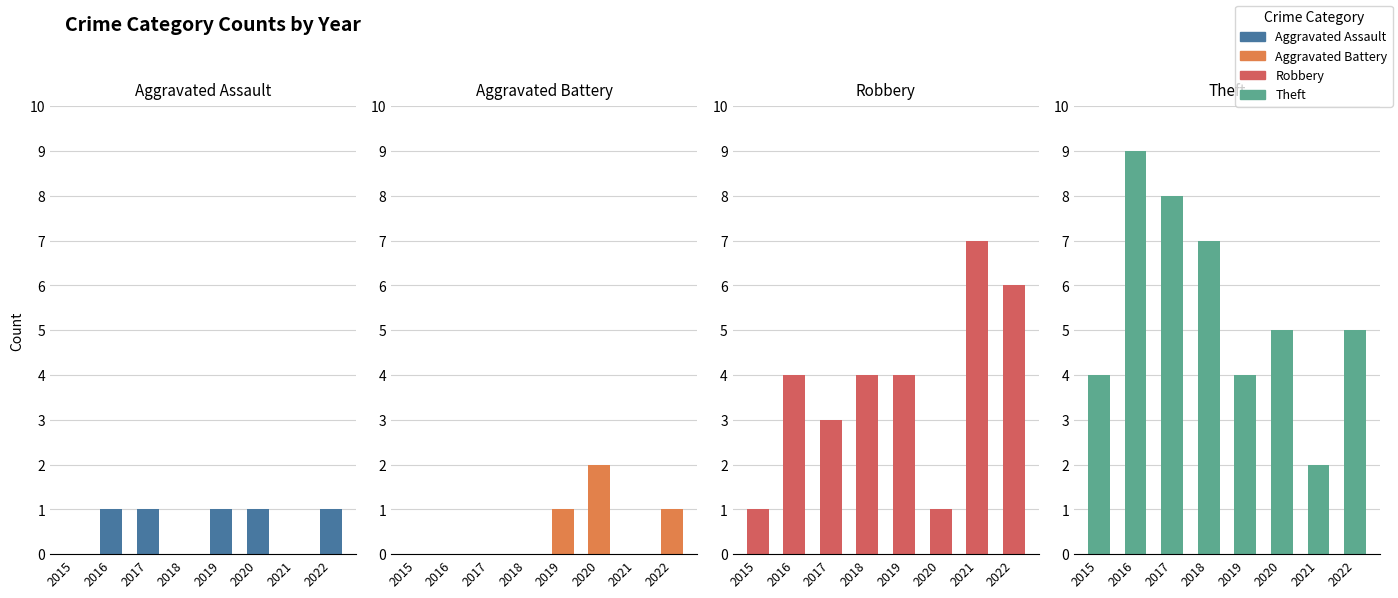

Reading left to right, transcribe all the data shown in this chart.

Aggravated Assault: 0	1	1	0	1	1	0	1
Aggravated Battery: 0	0	0	0	1	2	0	1
Robbery: 1	4	3	4	4	1	7	6
Theft: 4	9	8	7	4	5	2	5